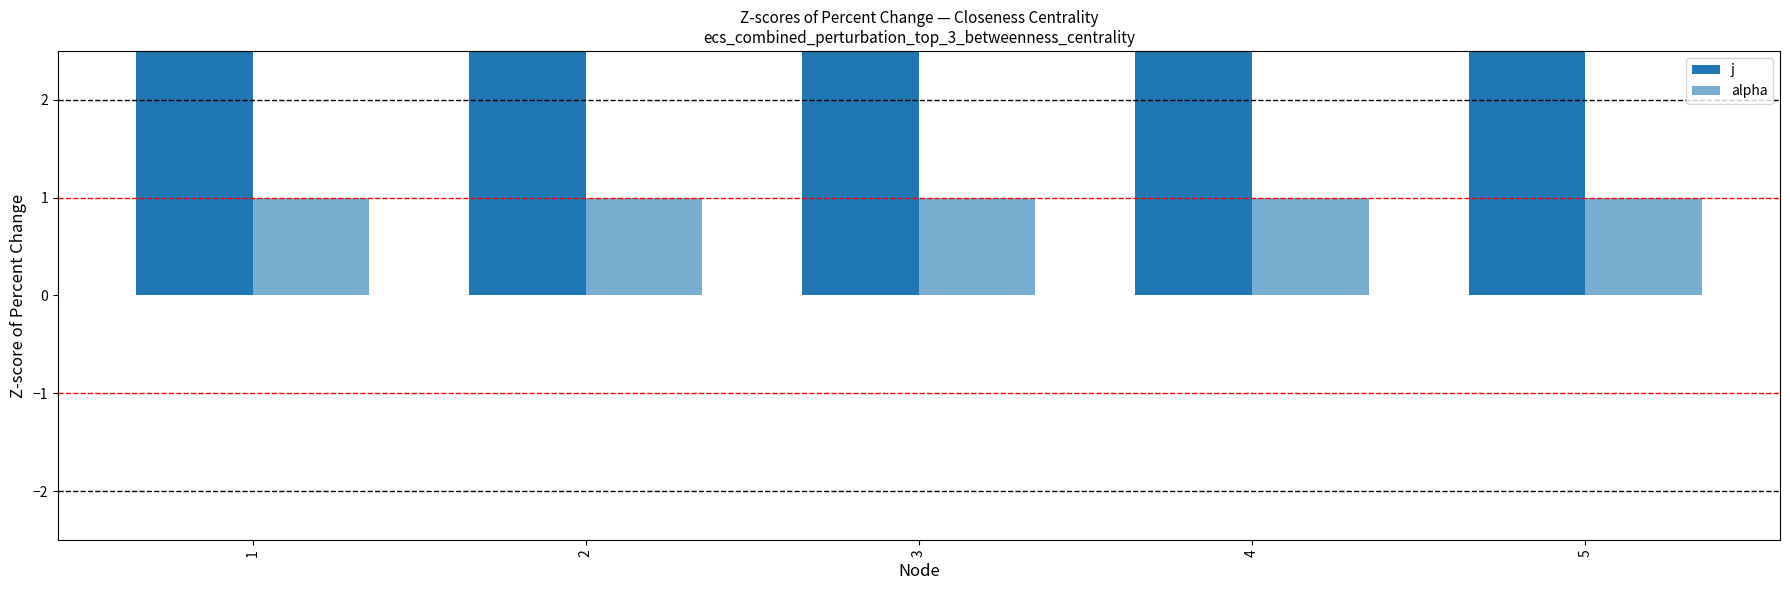

Rank the series by their average value, from highest to lowest.

j, alpha